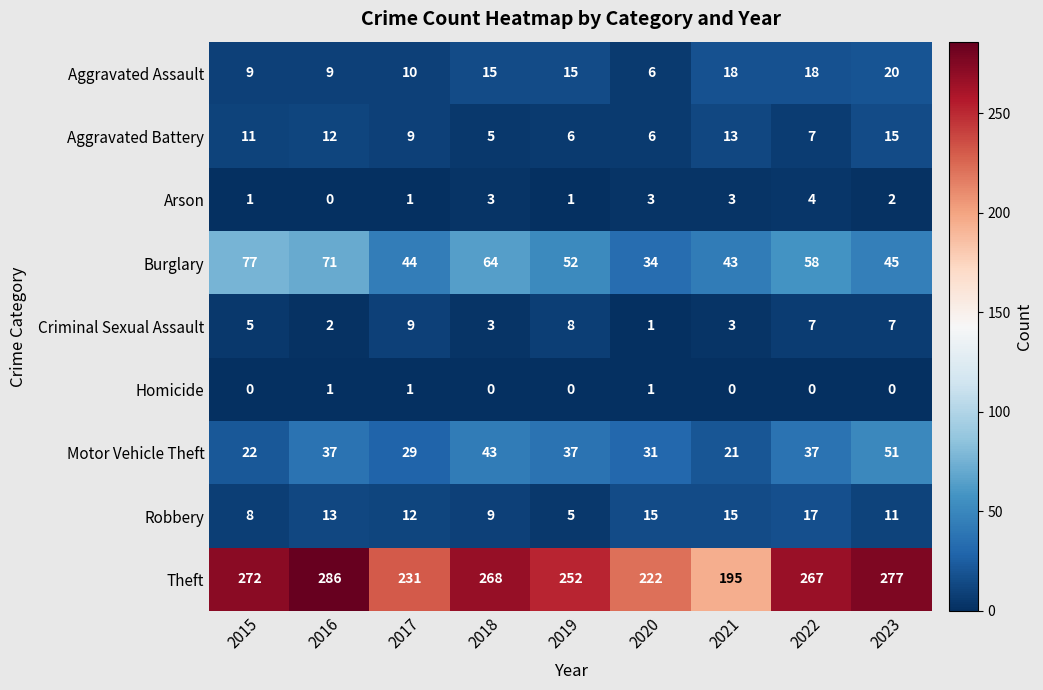

What is the greatest value displayed?

286